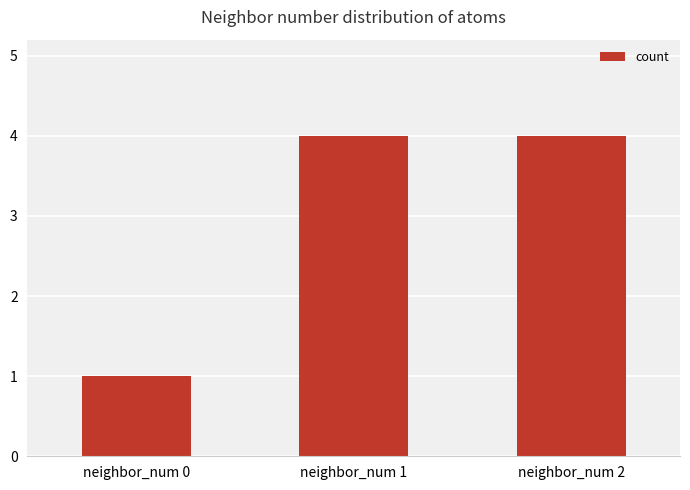

What is the difference between the values at neighbor_num 0 and neighbor_num 2?

3